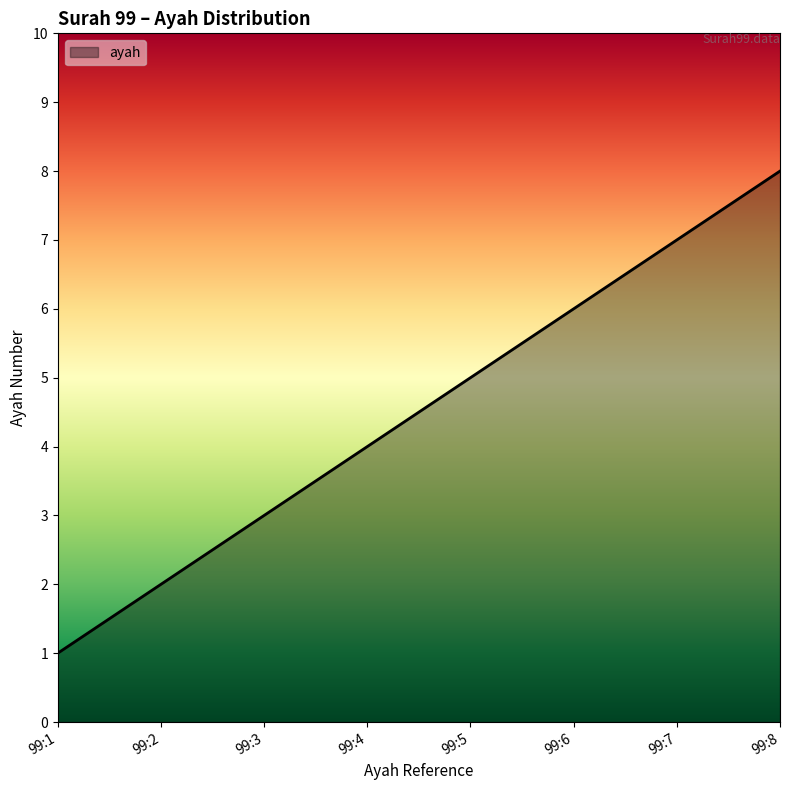

Reading left to right, list all the values displayed in this chart.

1	2	3	4	5	6	7	8